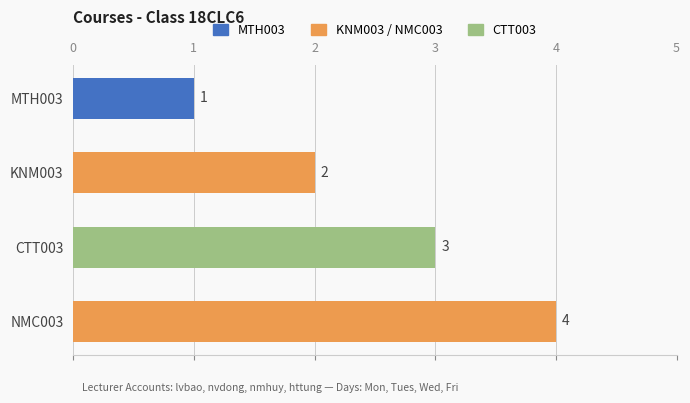

How many data points does each series have?

4